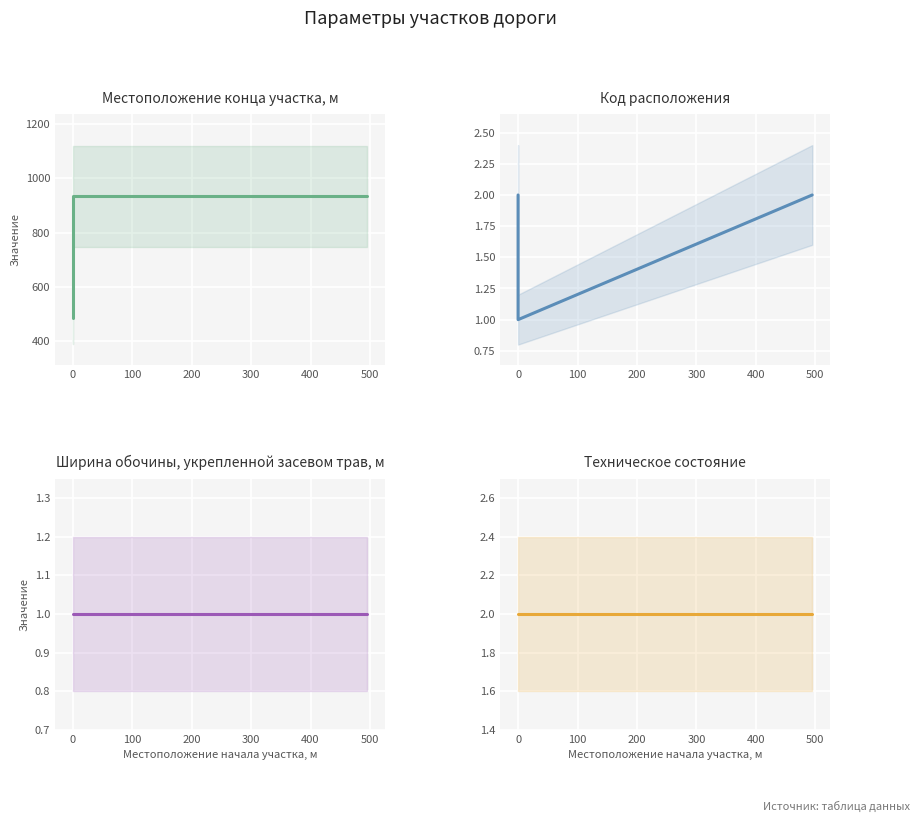

List the series in order of their peak value, lowest first.

Ширина обочины, укрепленной засевом трав, м, Код расположения, Техническое состояние, Местоположение конца участка, м